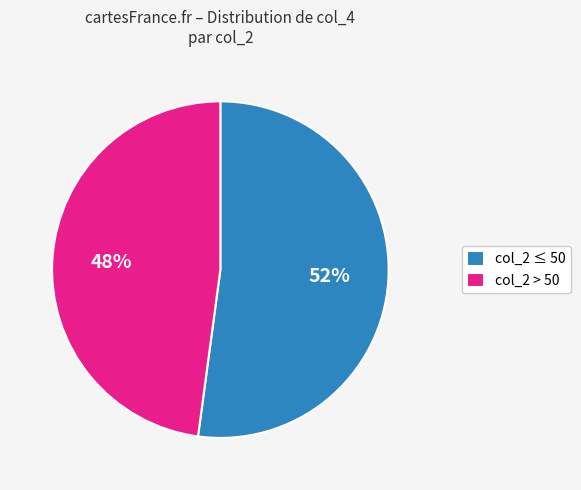

Do col_2 > 50 and col_2 ≤ 50 together represent more than half of the pie?

Yes